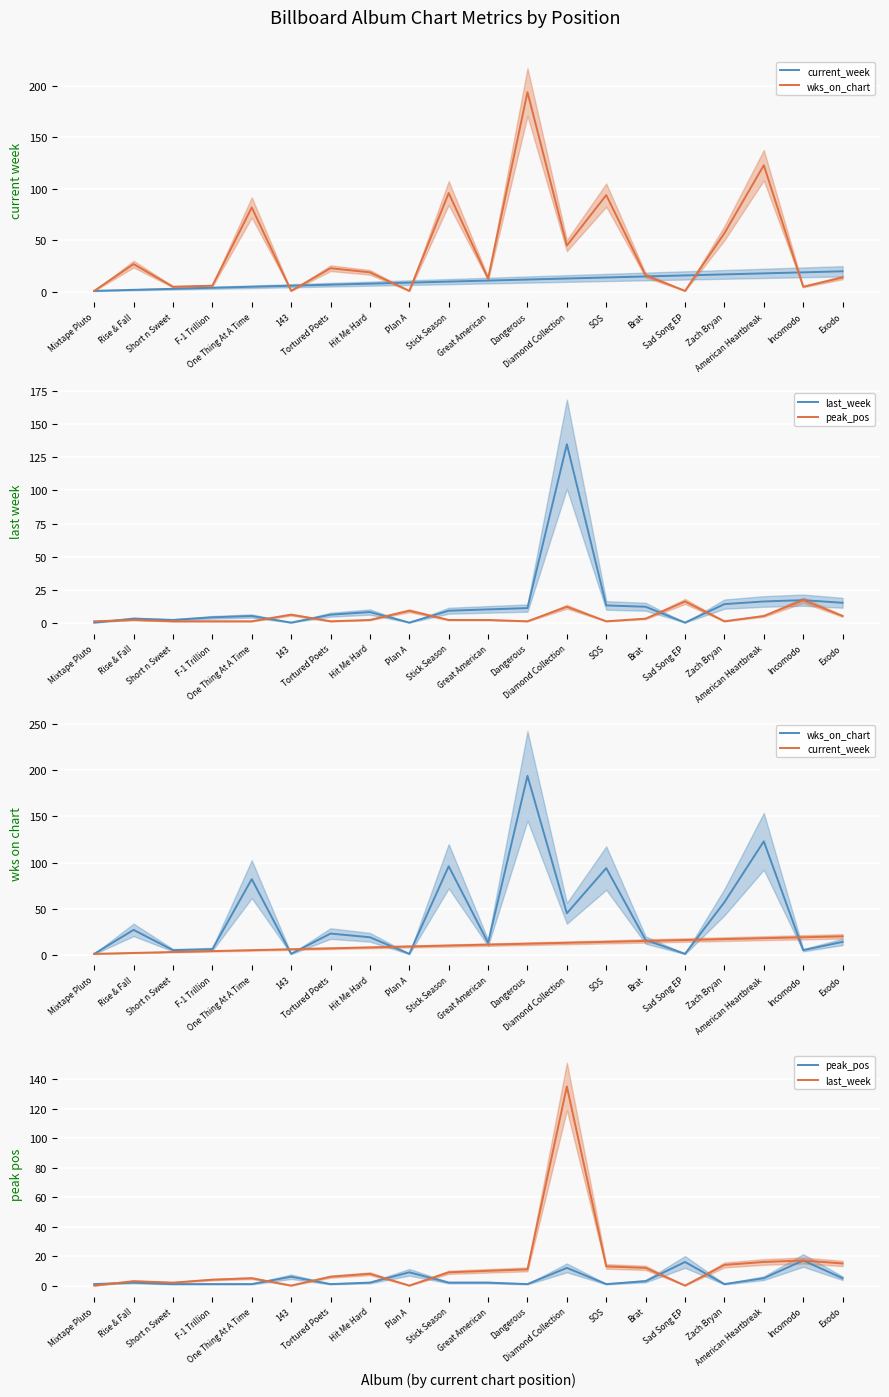

What is the difference between the second highest and minimum values in the current_week series?

18